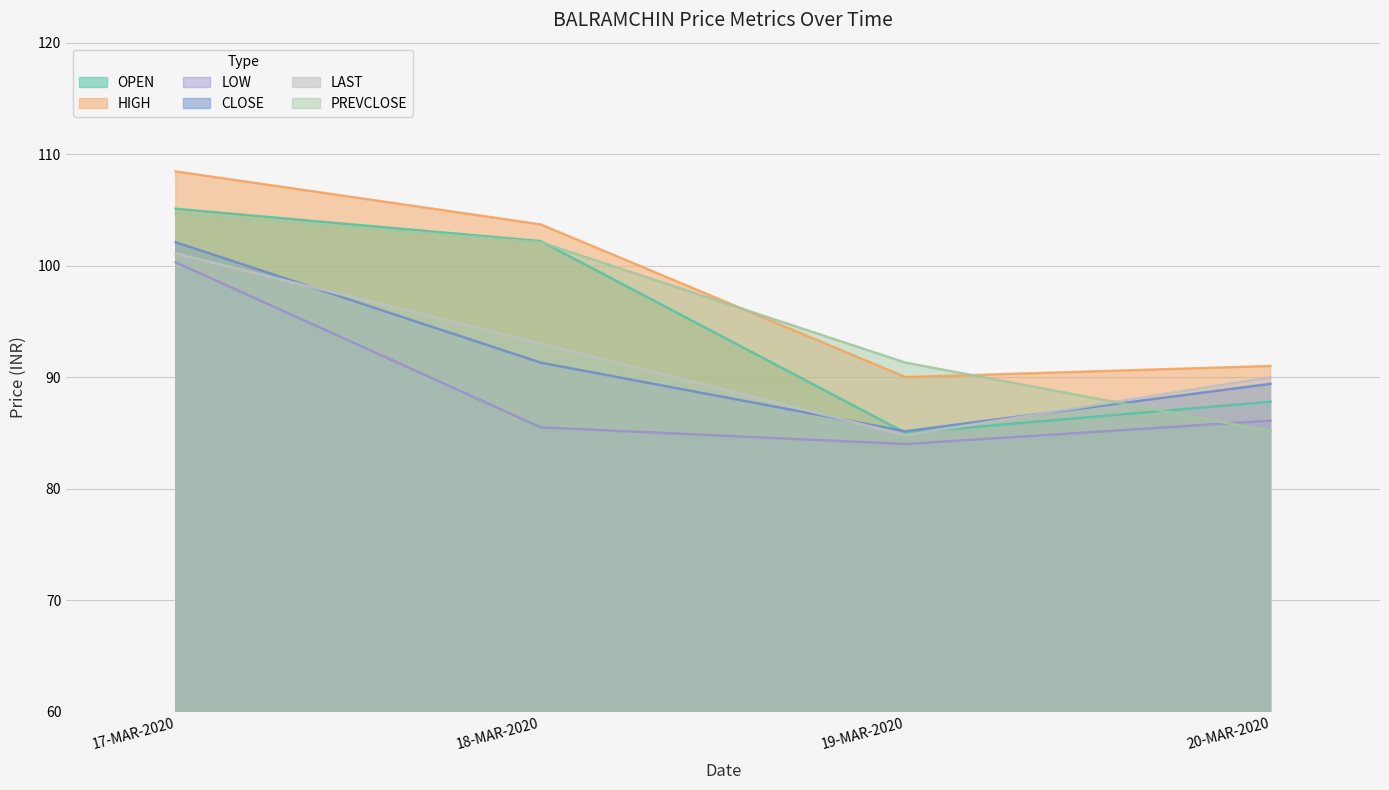

Where does the PREVCLOSE series first go above 102?

17-MAR-2020